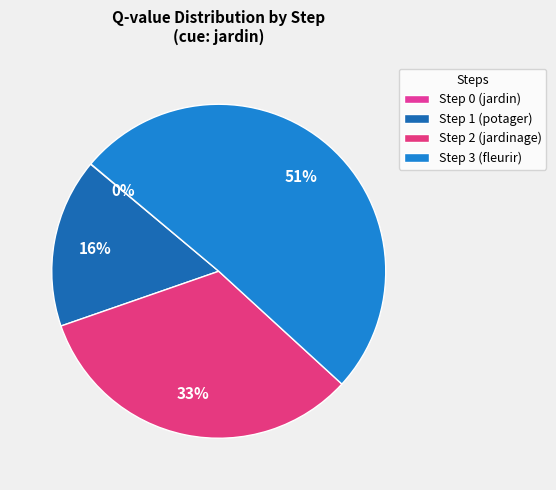

Between Step 1 and Step 2, which is larger?

Step 2